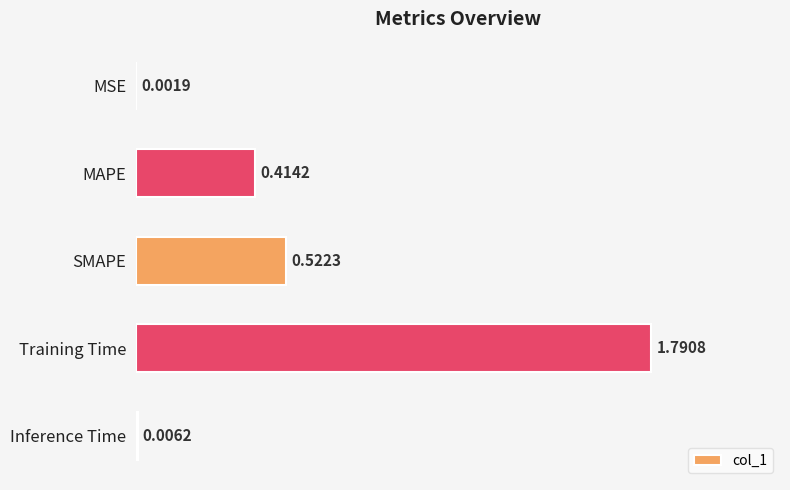

Where is the data nearest to the value 0?

MSE